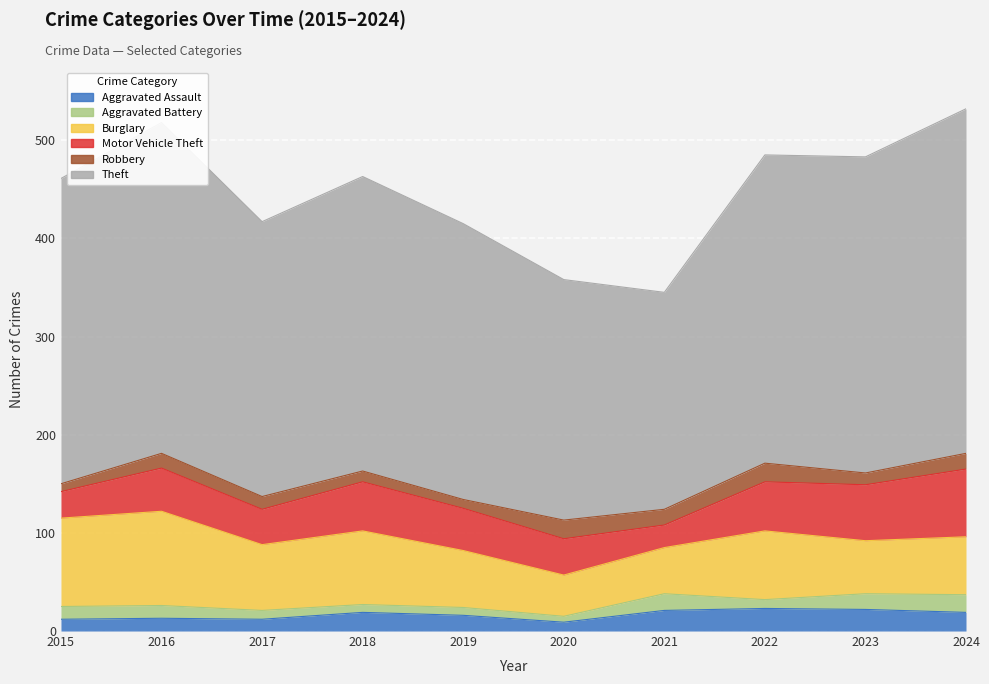

Where is Robbery nearest to the value 13?

2017